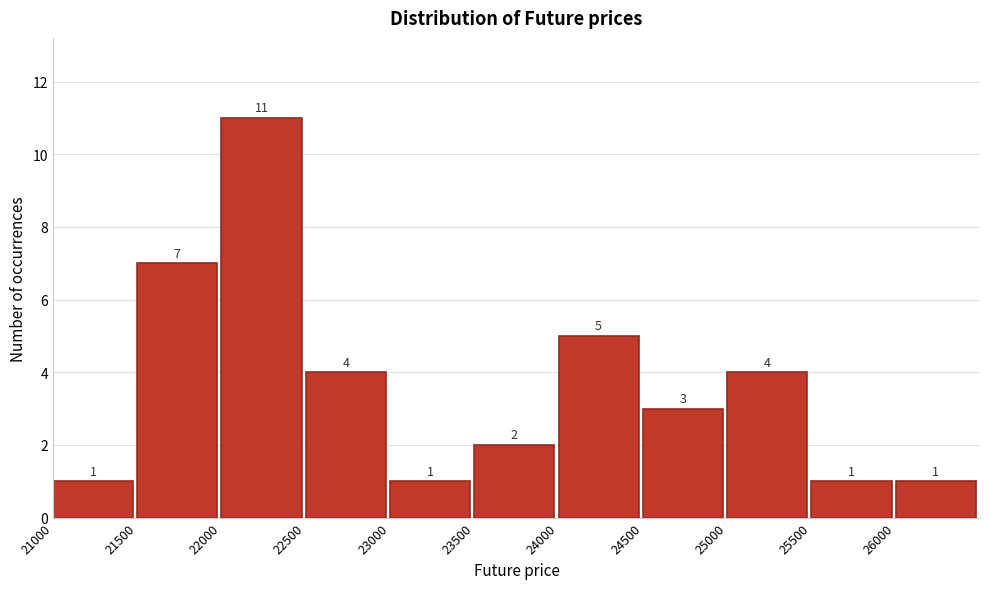

Reading left to right, transcribe this chart: for each bar, give the range it covers on the x-axis and its height.

21000 to 21500: 1
21500 to 22000: 7
22000 to 22500: 11
22500 to 23000: 4
23000 to 23500: 1
23500 to 24000: 2
24000 to 24500: 5
24500 to 25000: 3
25000 to 25500: 4
25500 to 26000: 1
26000 to 26500: 1